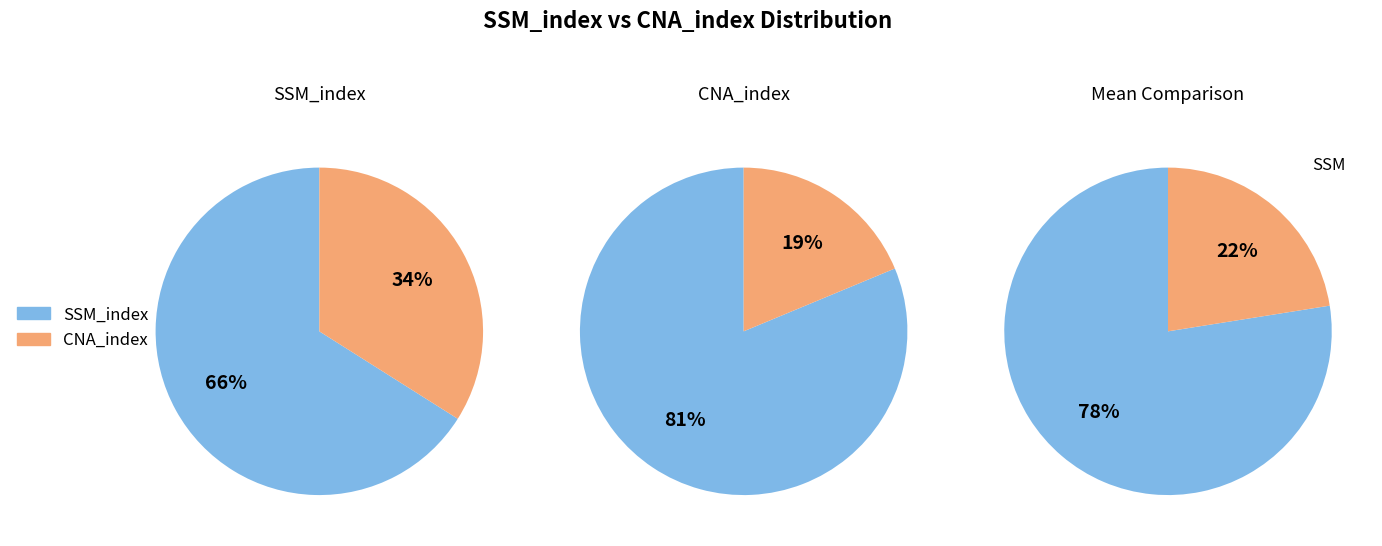

Is it true that 58 is 12% of the pie?

True